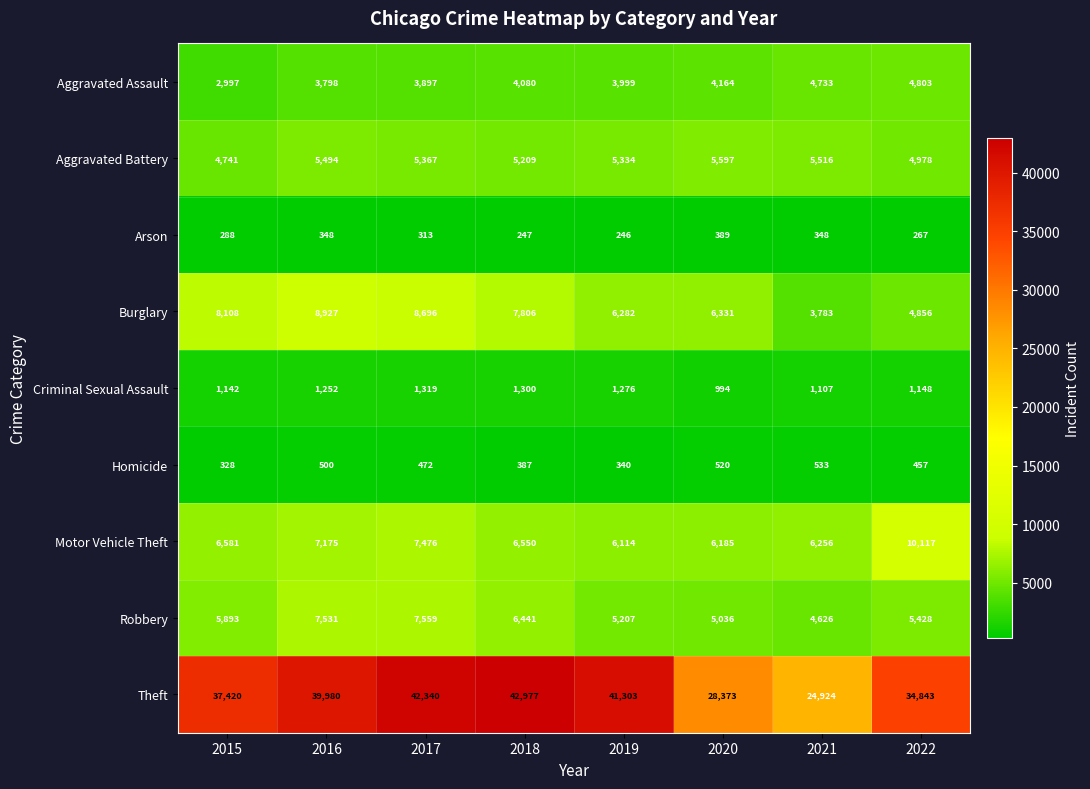

Which series changed the most between 2016 and 2022?

Theft